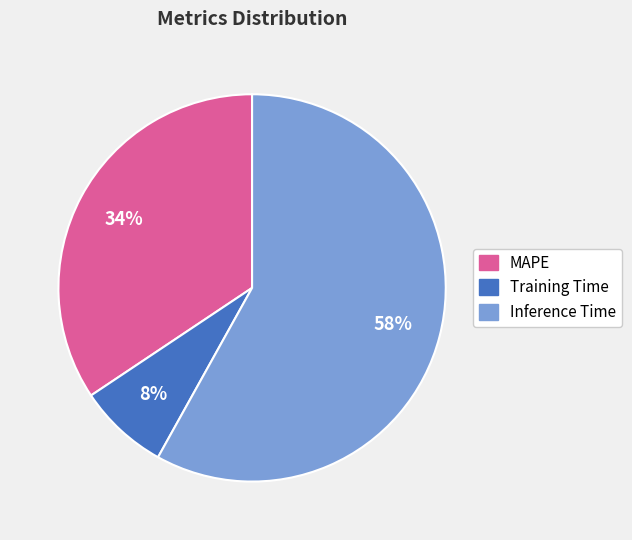

Is it true that Inference Time is 58% of the pie?

True